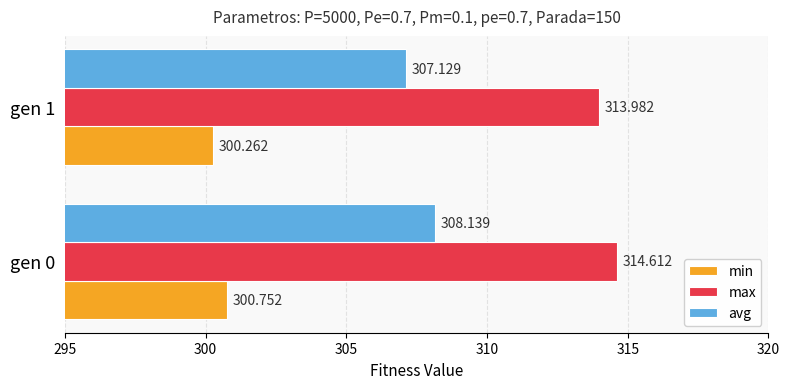

Between gen 0 and gen 1, which series saw the biggest shift?

avg